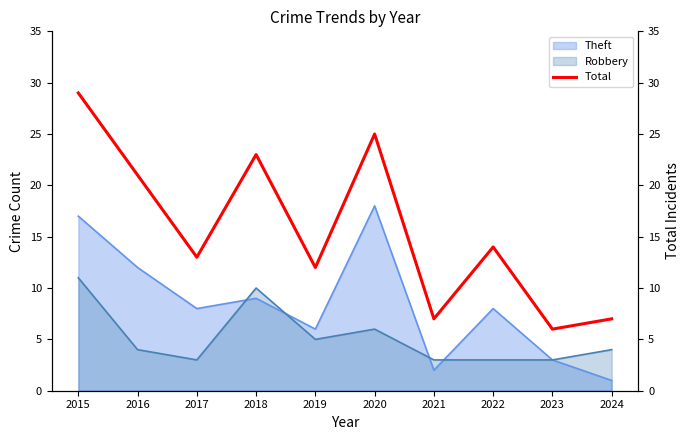

Where does the data first go above 14?

2015